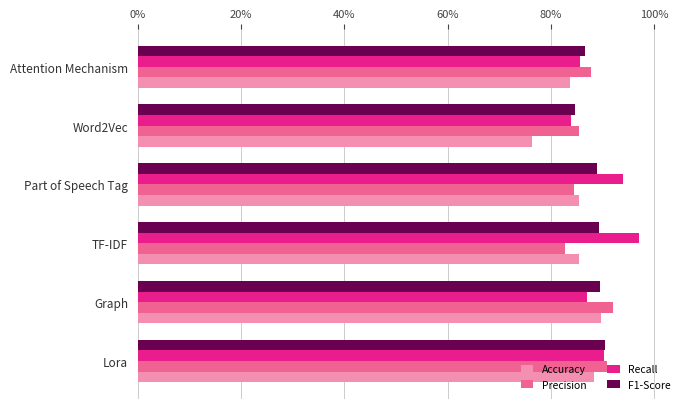

What is the spread (max minus min) of values at Word2Vec?

9.2